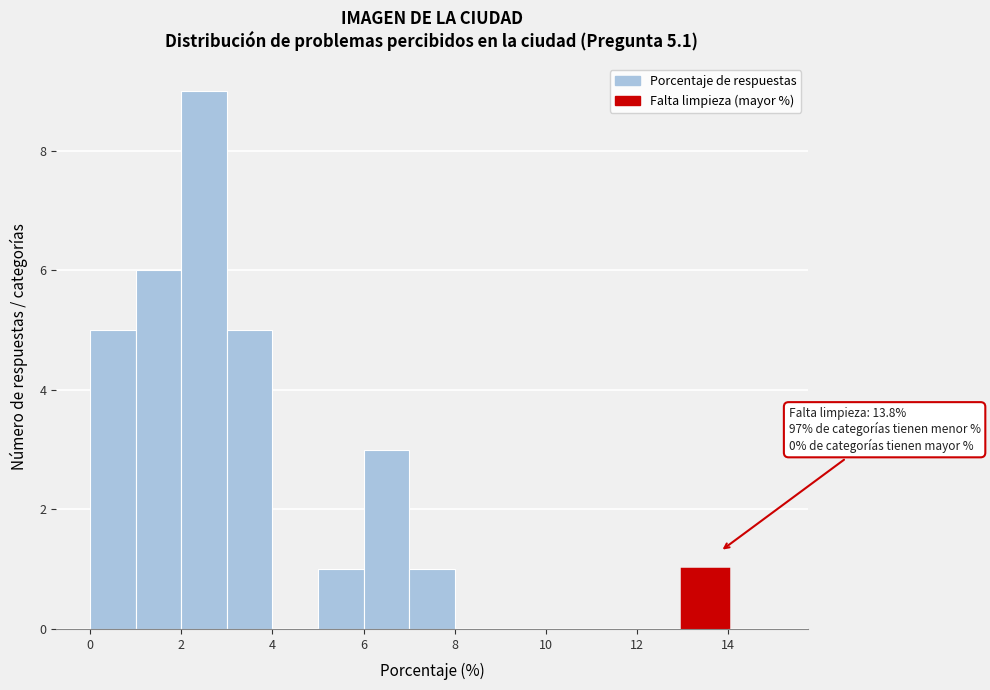

Over which range of the x-axis is the bar tallest?

2 to 3